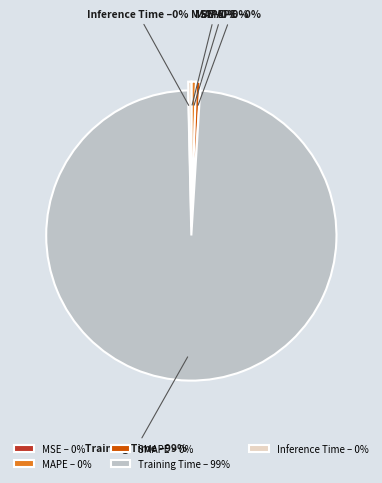

The Inference Time slice represents 14% of the pie. True or false?

False